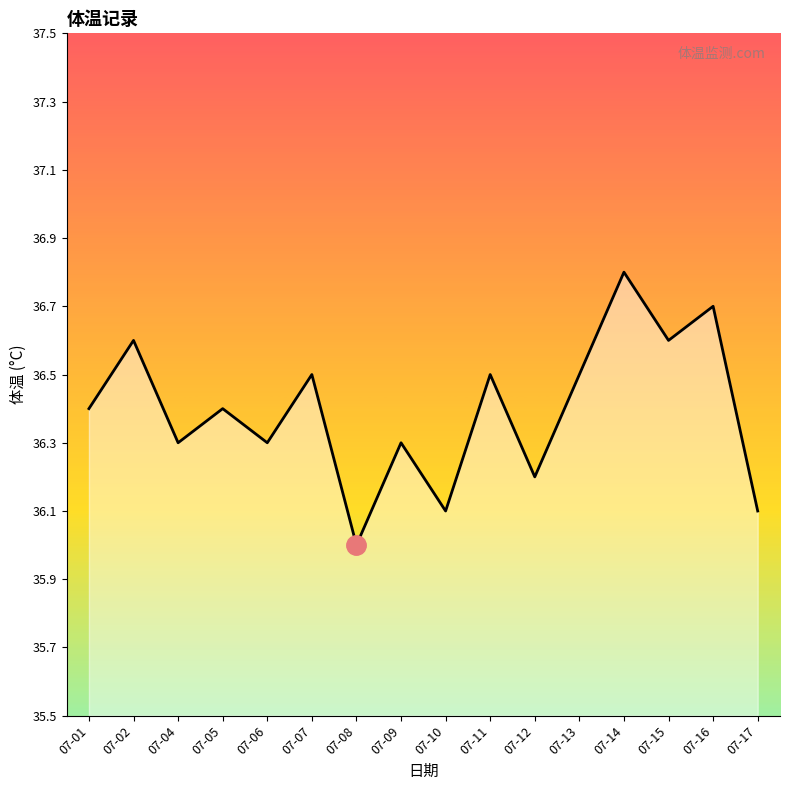

The value at 07-09 is 36.3. True or false?

True